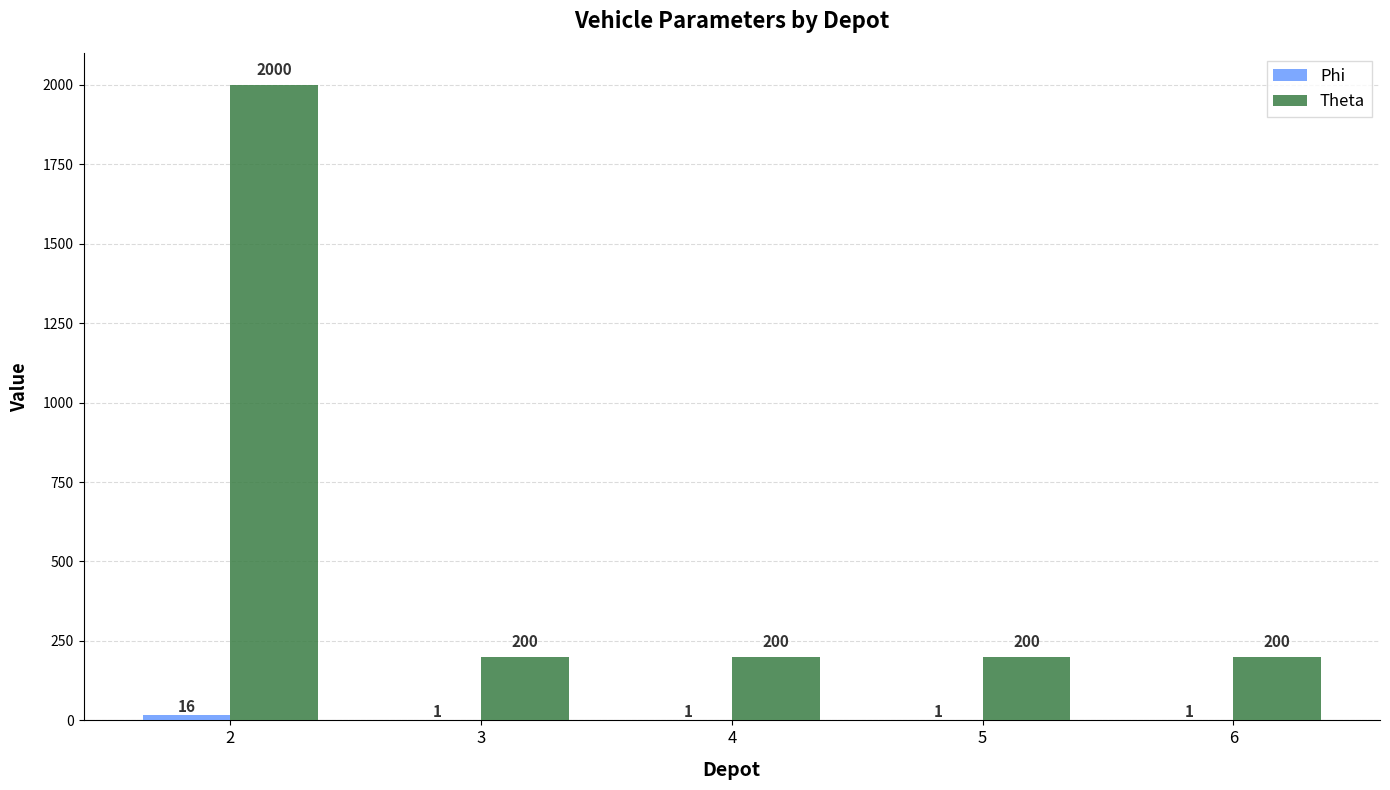

What is the greatest value displayed?

2000